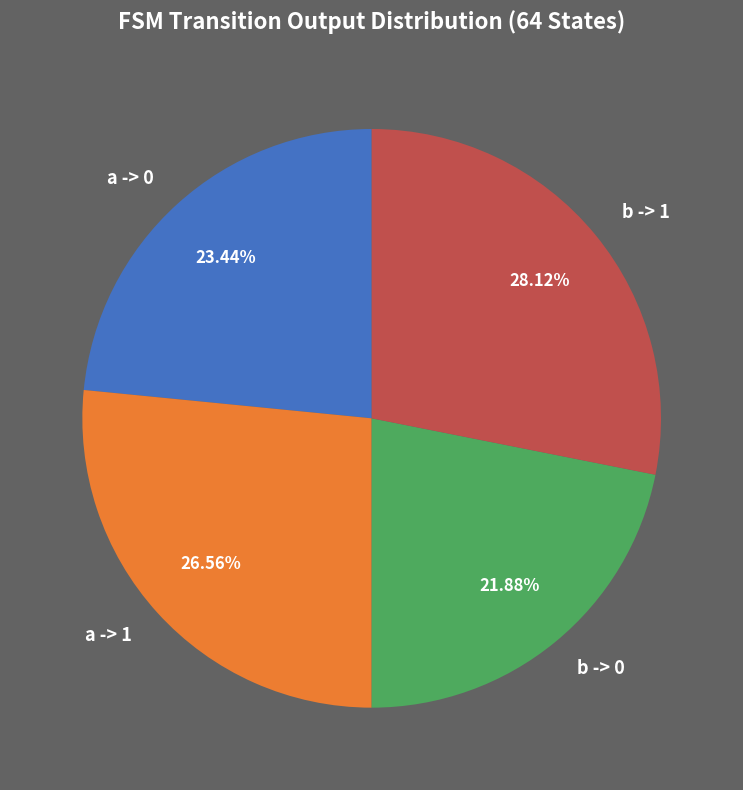

Does any single category account for the majority?

No